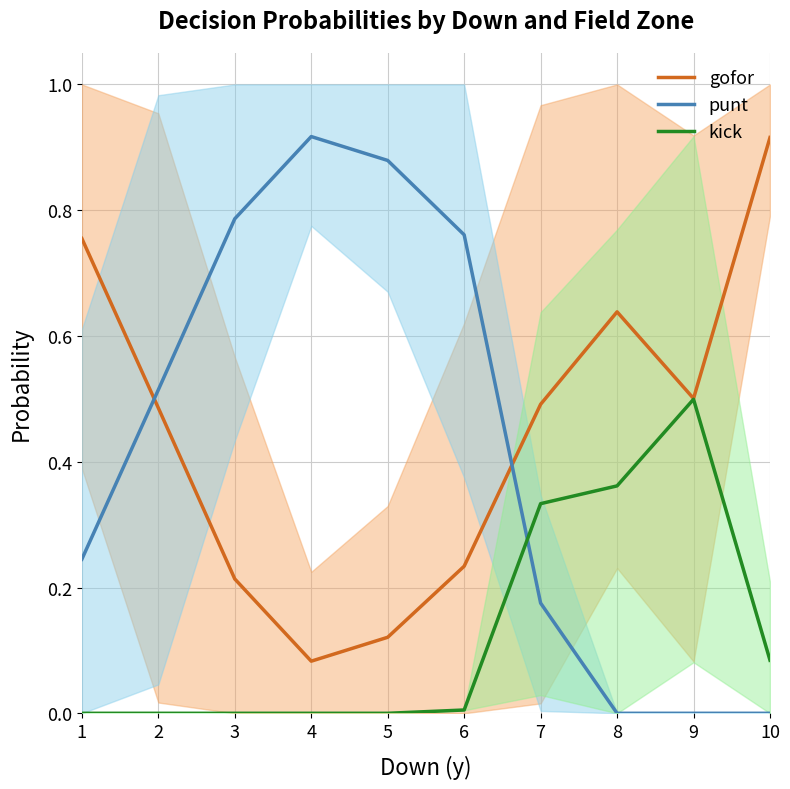

What is the difference between the kick values at 3 and 8?

0.4